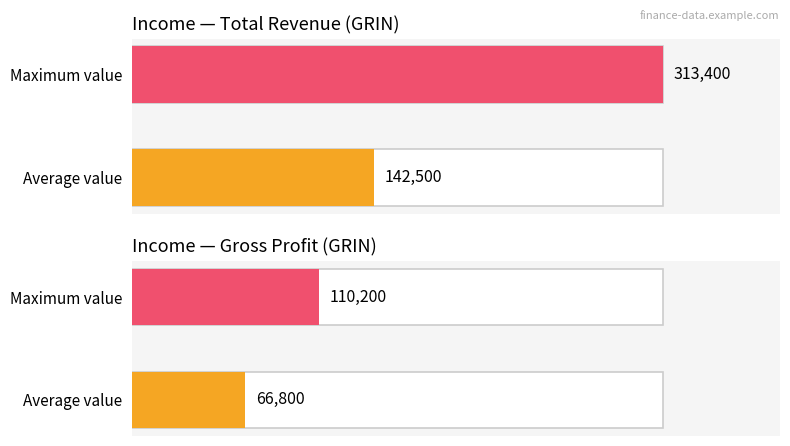

How many series are shown in this chart?

4